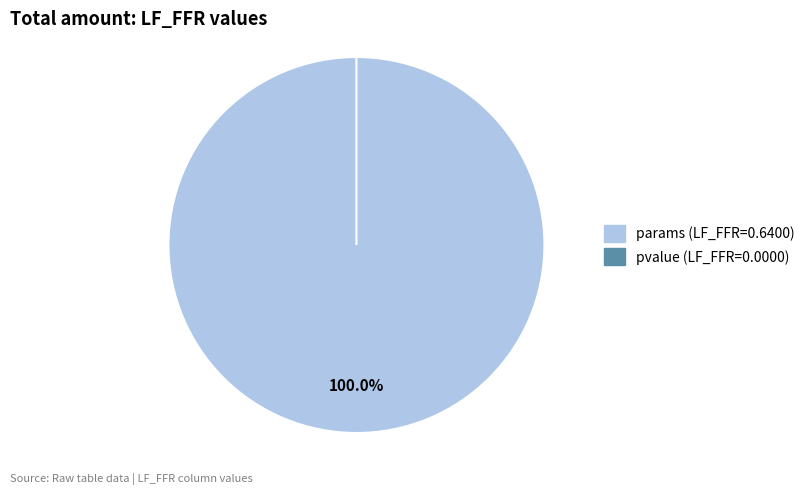

To the nearest percent, what portion does params represent?

100%